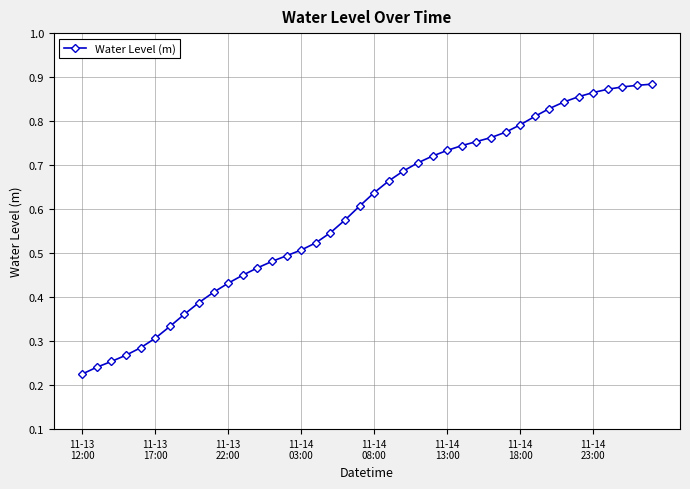

Count the values in the range 0 to 1.

40